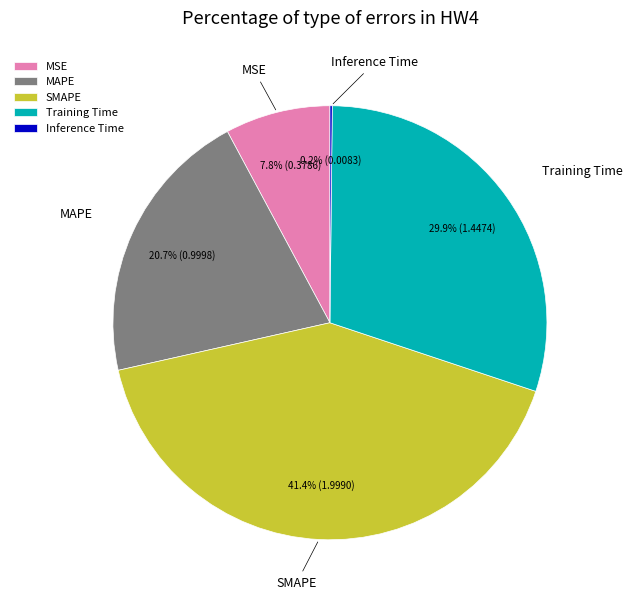

What is the largest slice in the pie chart?

SMAPE